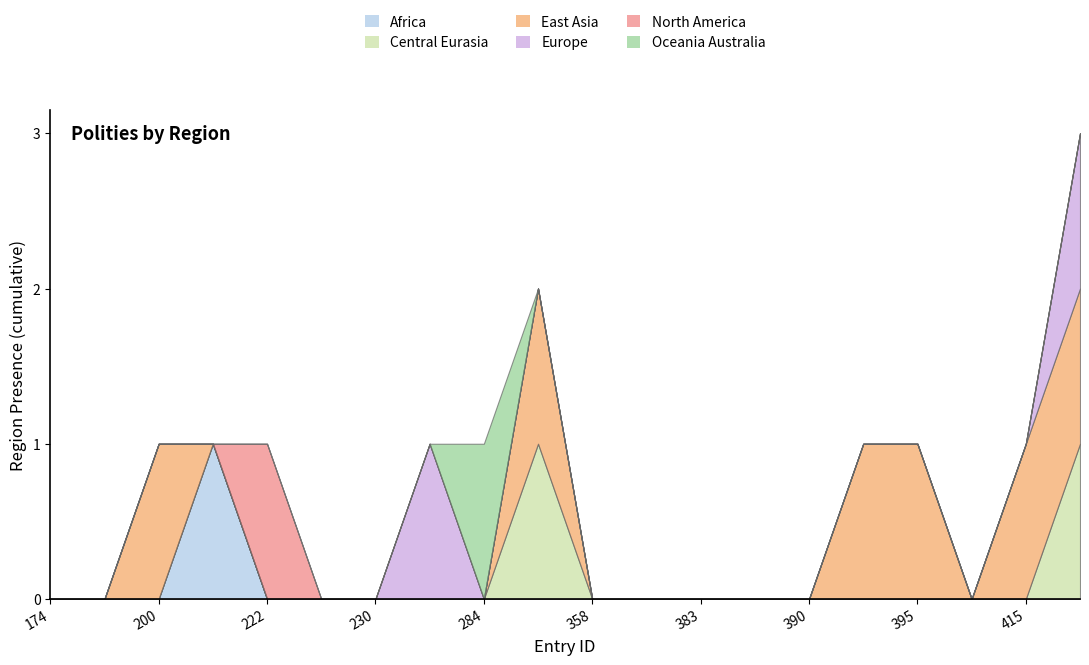

True or false: region_central_eurasia has more than 1 interior local peaks.

False